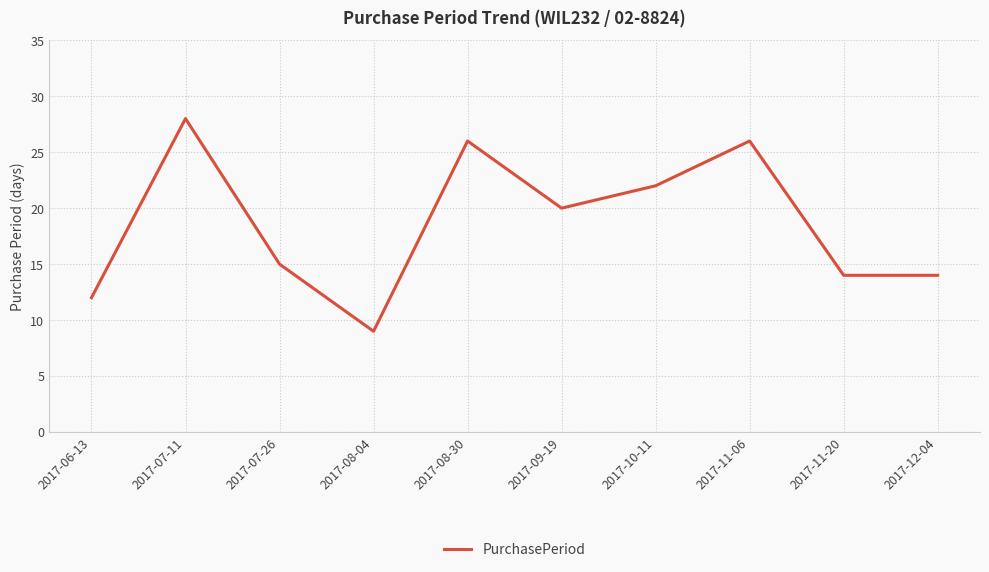

At which category does the data reach its first local peak?

2017-07-11